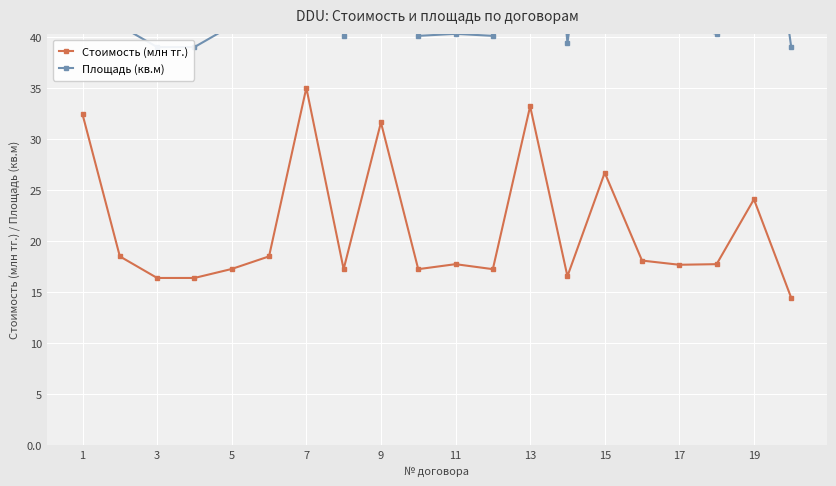

Which category has the highest value across all series?

1